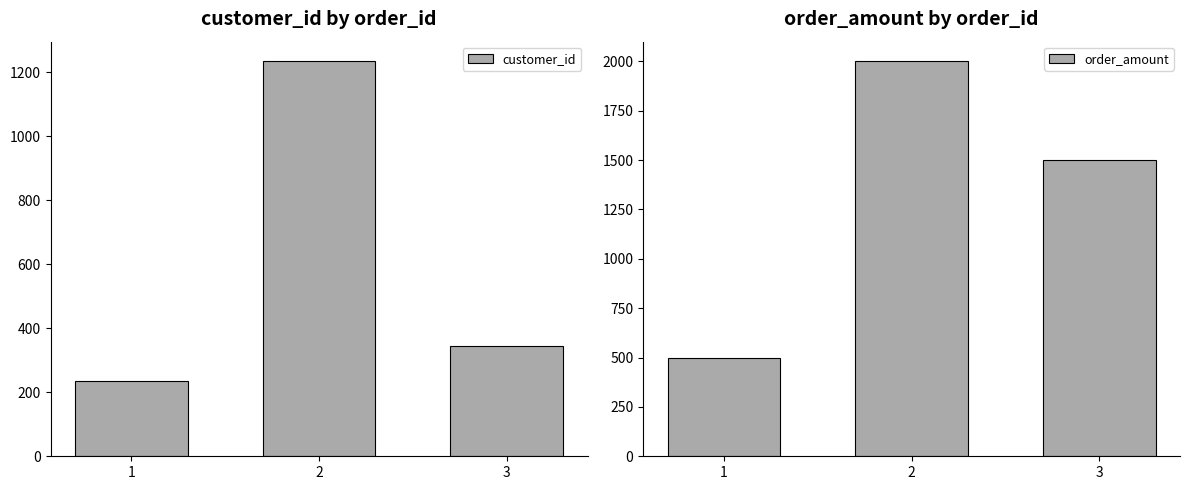

Where is customer_id nearest to the value 734?

3